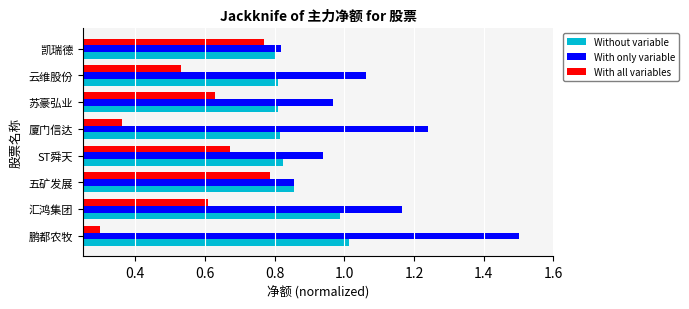

Count the number of data series in this chart.

3